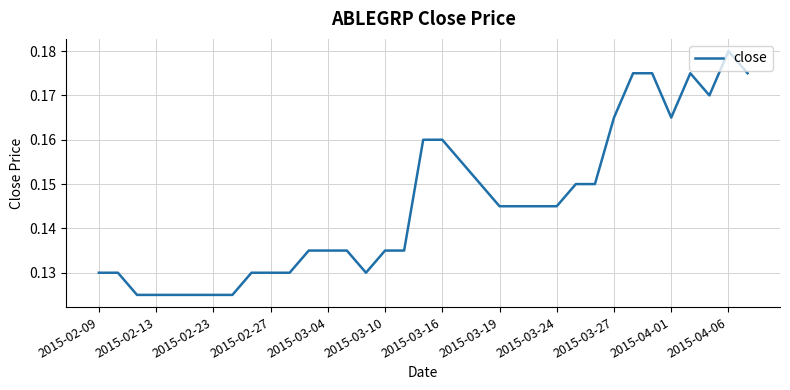

How many lines are shown in the chart?

1